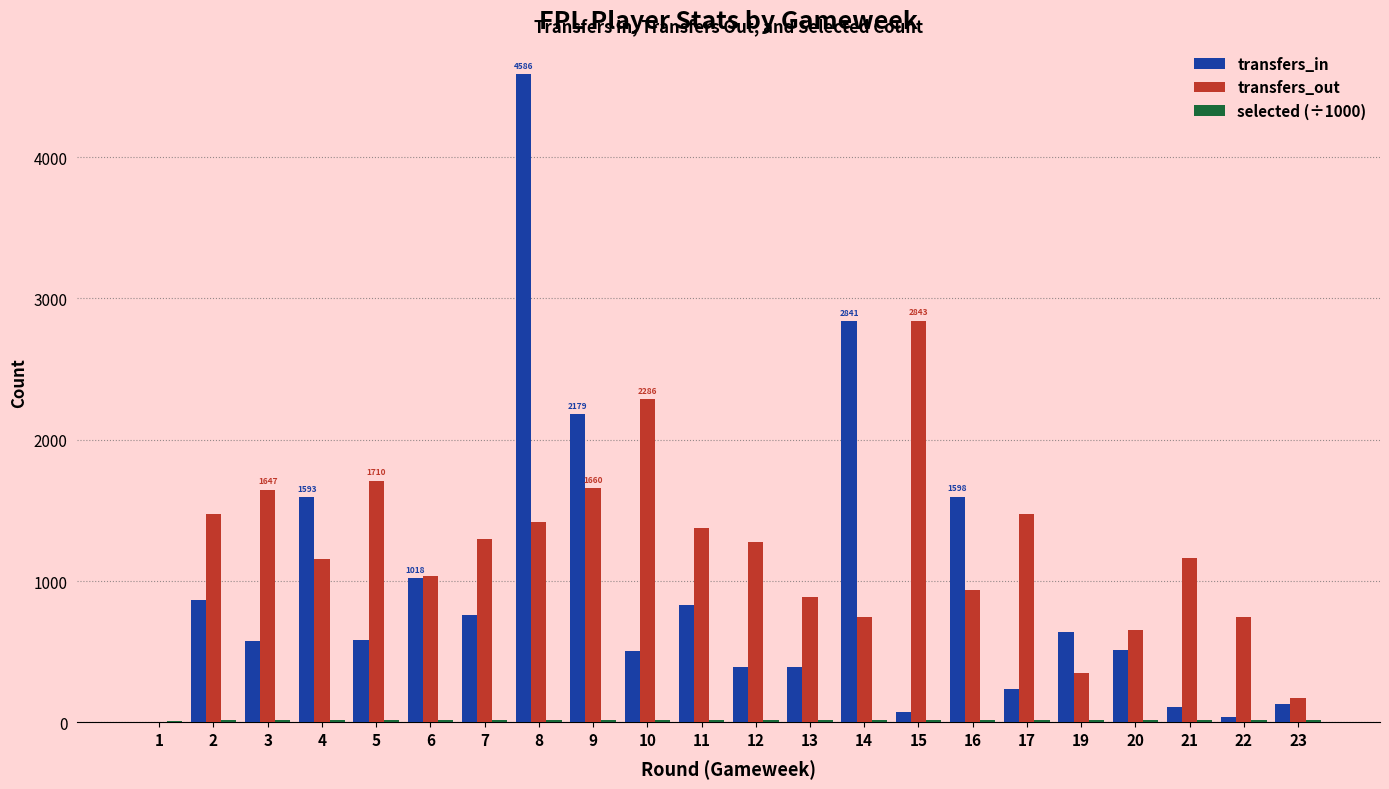

Between 1 and 12, which series saw the biggest shift?

transfers_out